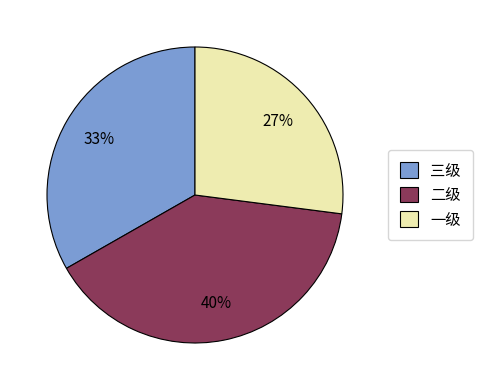

True or false: 一级 accounts for 27% of the total.

True